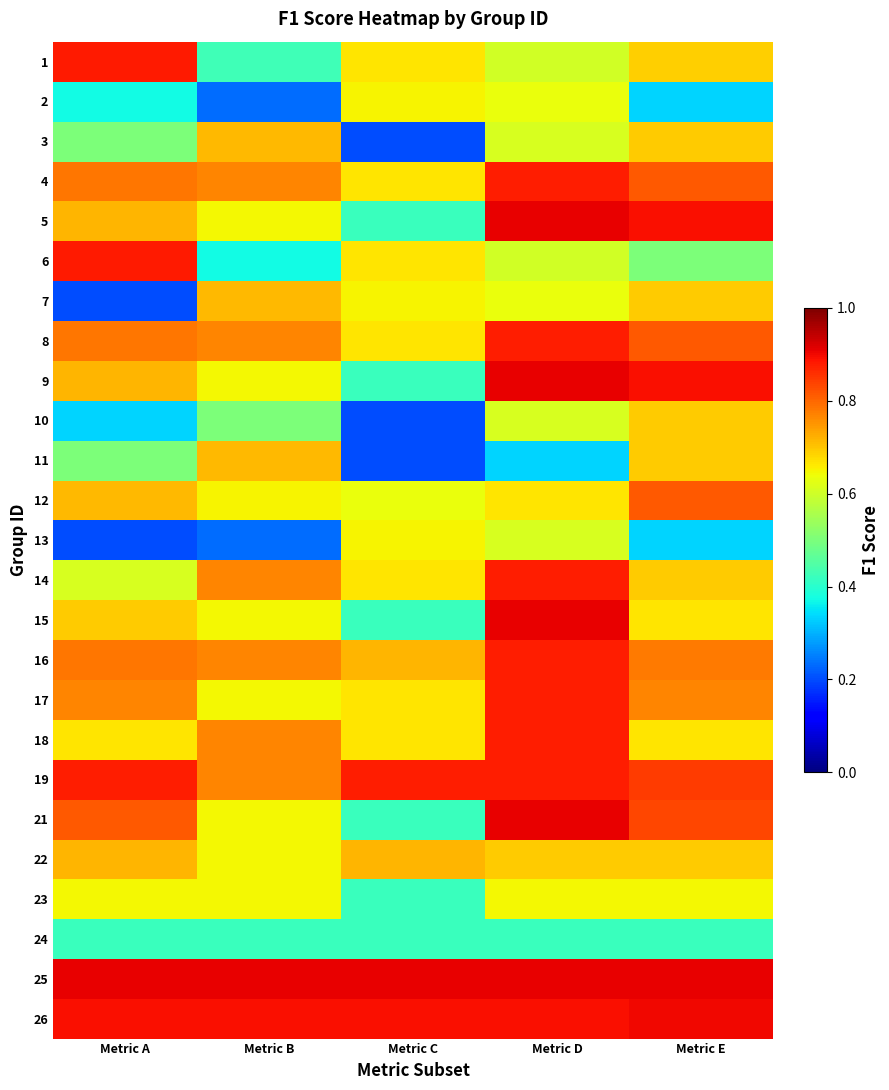

At how many categories does at least one series exceed 0?

5